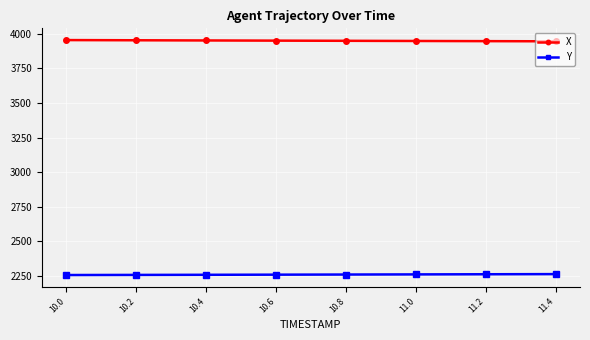

What is the sum of all Y values?

33892.4